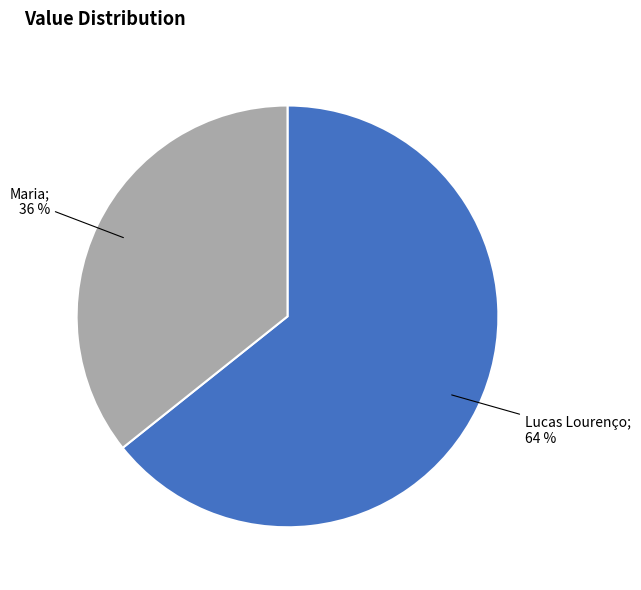

Does any single category account for the majority?

Yes